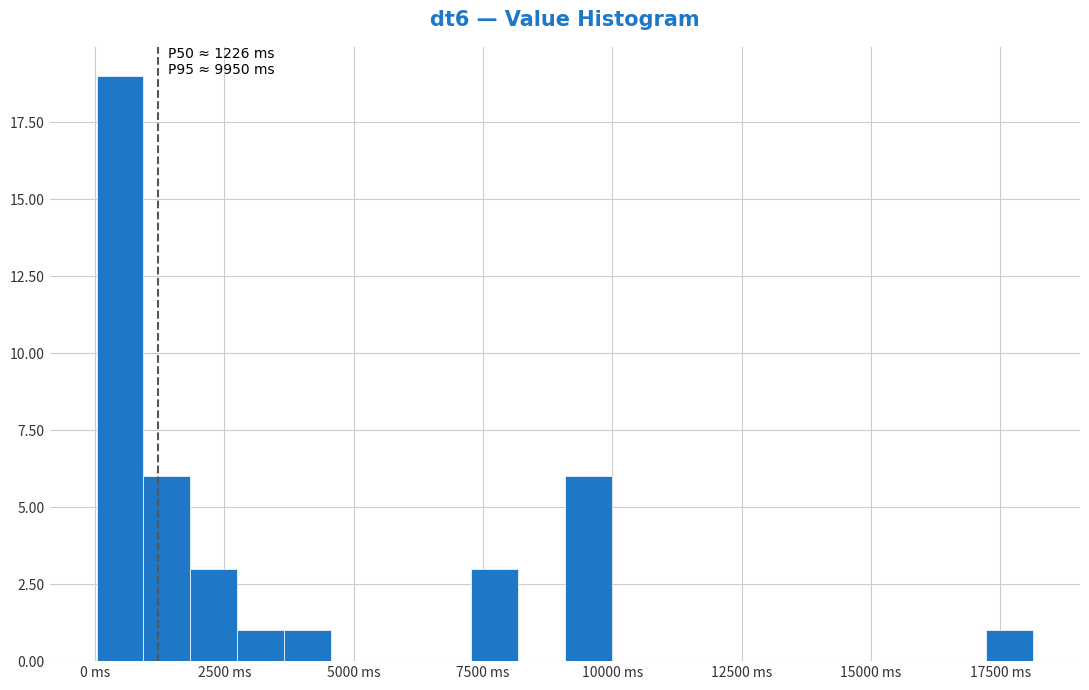

Around what value on the x-axis is the tallest bar? Give the approximate position of its centre, as read against the axis.

500